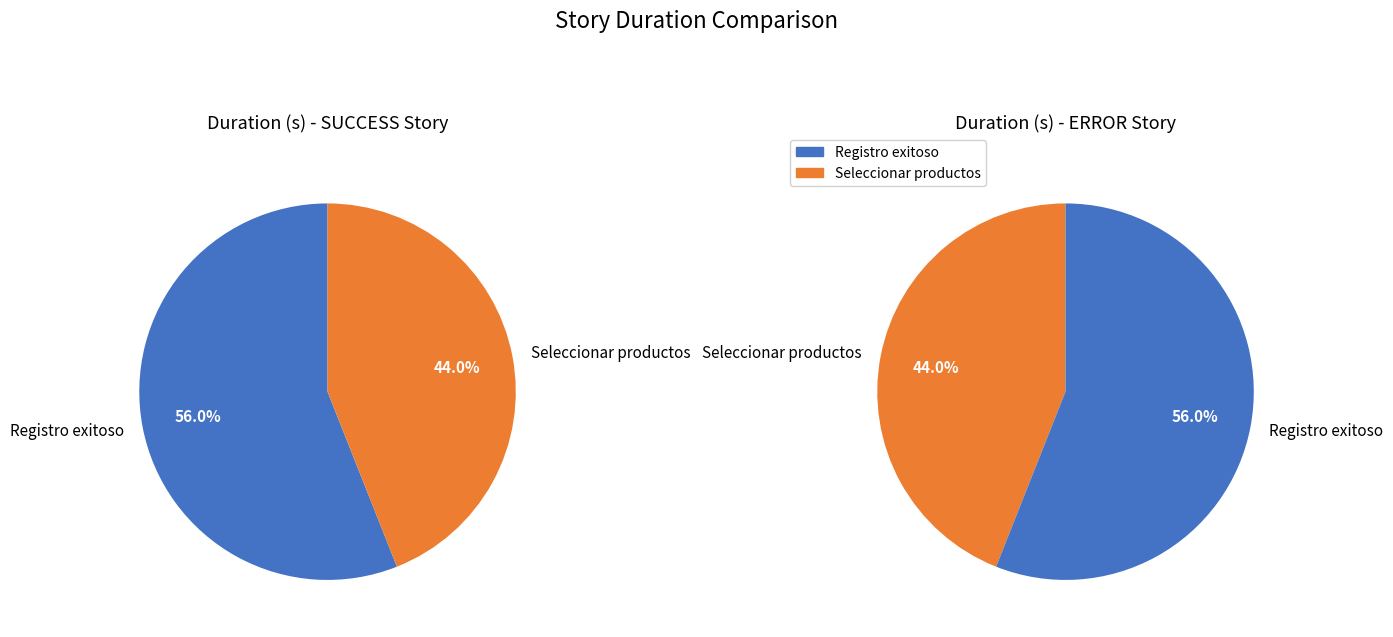

What is the total percentage of Seleccionar productos and Registro exitoso?

100.0%